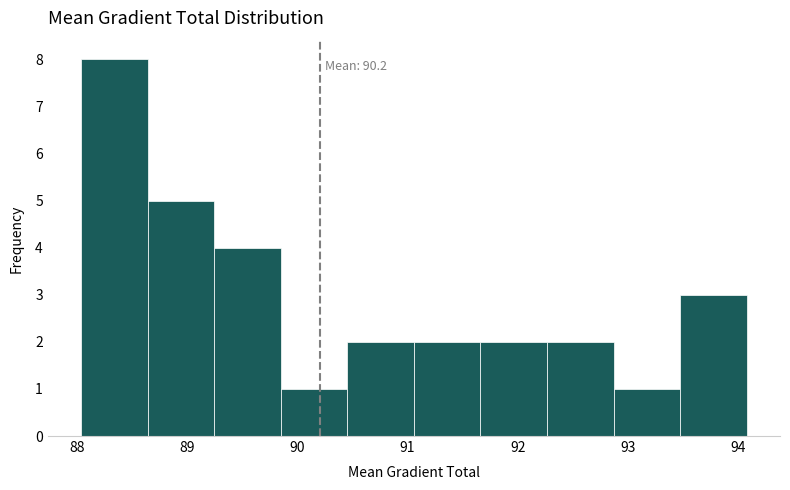

Over which range of the x-axis is the bar tallest?

88.0 to 88.6